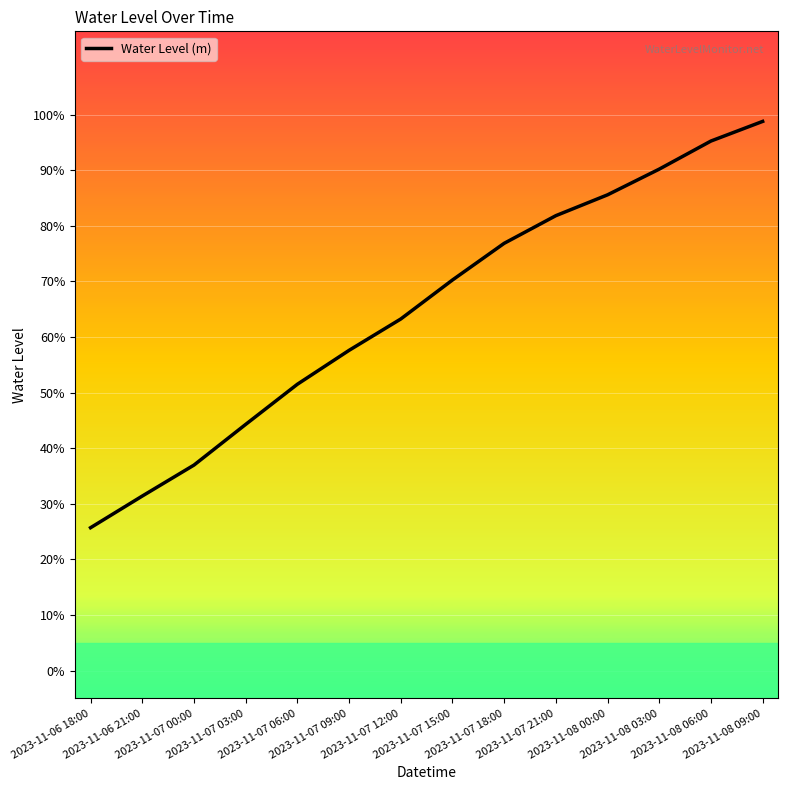

What is the sum of all values?

9.1